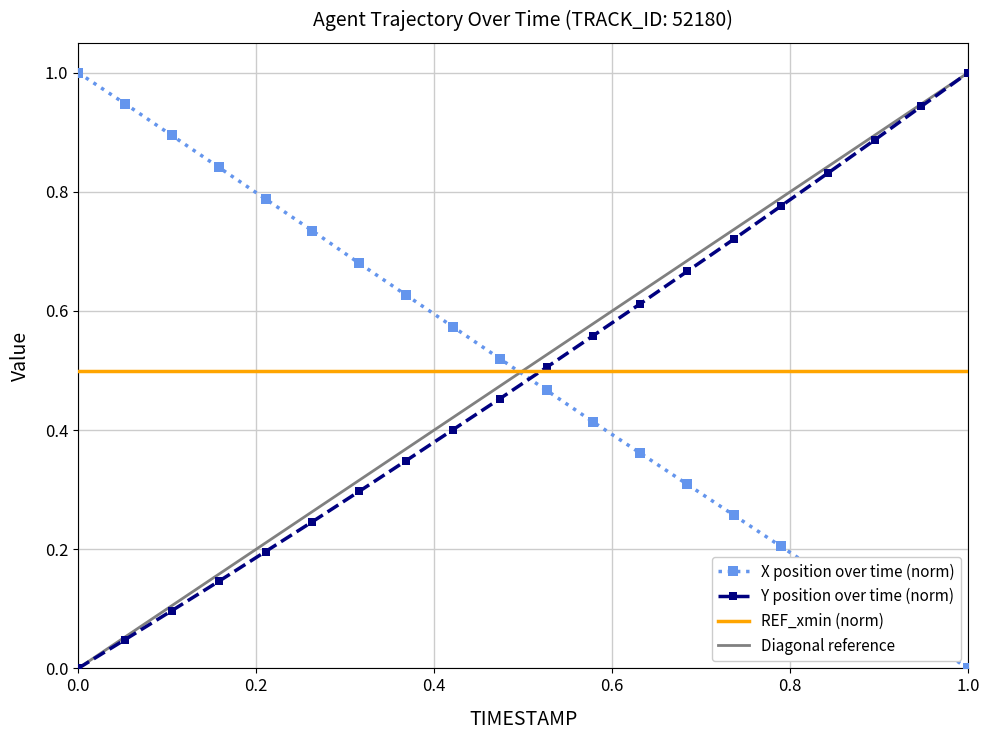

At 4.9, list the series in order from smallest to largest.

Y, X